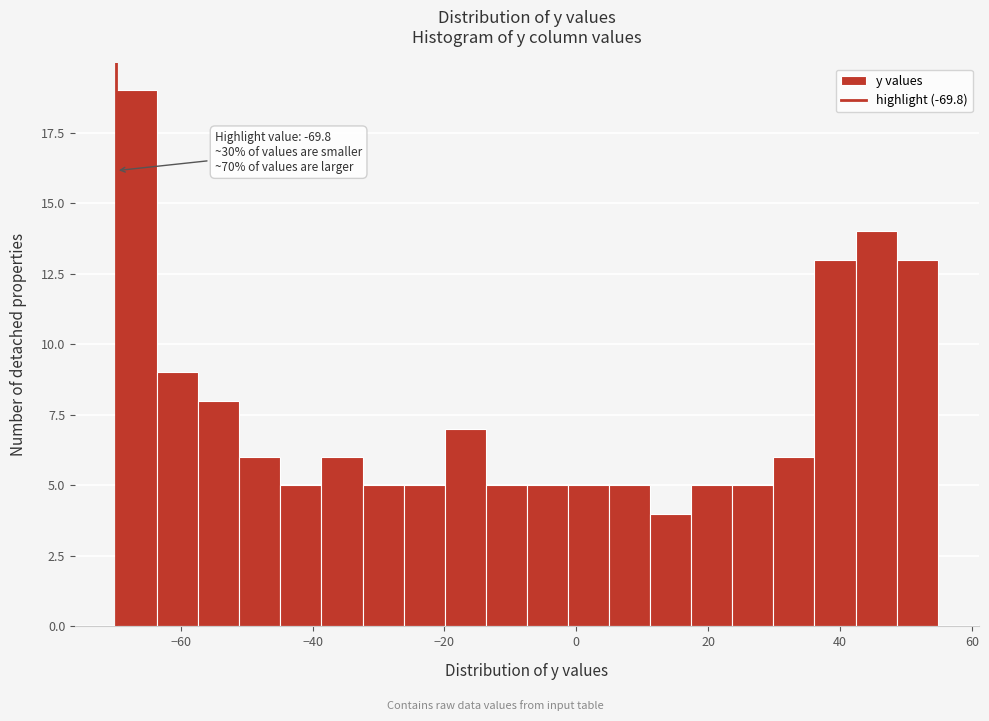

Read against the x-axis, roughly where is the centre of the tallest bar?

-66